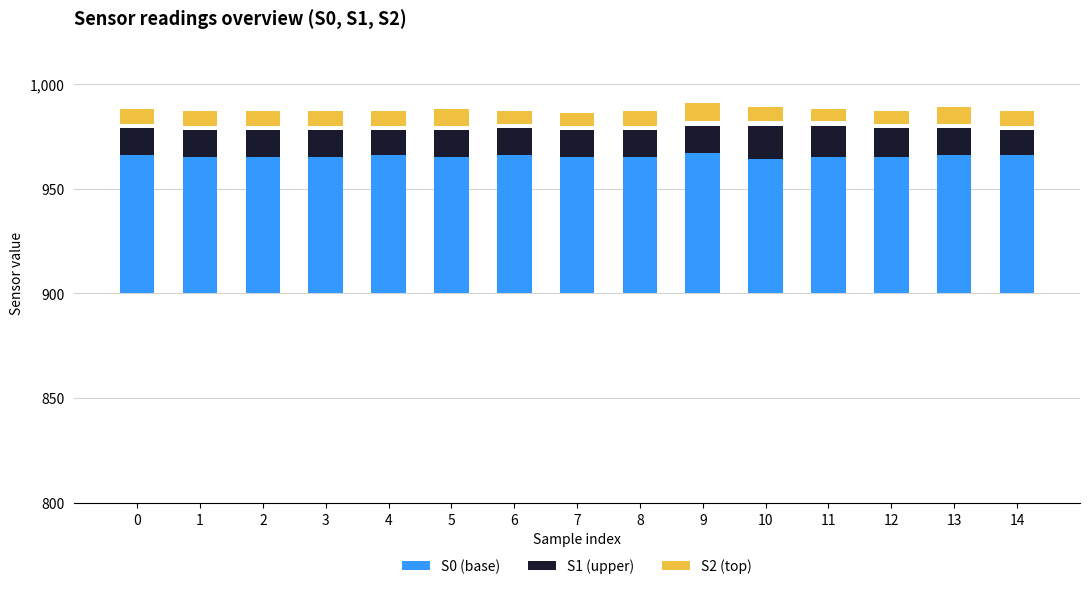

Reading left to right, list all the values displayed in this chart.

S0 (base): 0=66	1=65	2=65	3=65	4=66	5=65	6=66	7=65	8=65	9=67	10=64	11=65	12=65	13=66	14=66
S1 (upper): 0=13	1=13	2=13	3=13	4=12	5=13	6=13	7=13	8=13	9=13	10=16	11=15	12=14	13=13	14=12
S2 (top): 0=7	1=7	2=7	3=7	4=7	5=8	6=6	7=6	8=7	9=9	10=7	11=6	12=6	13=8	14=7